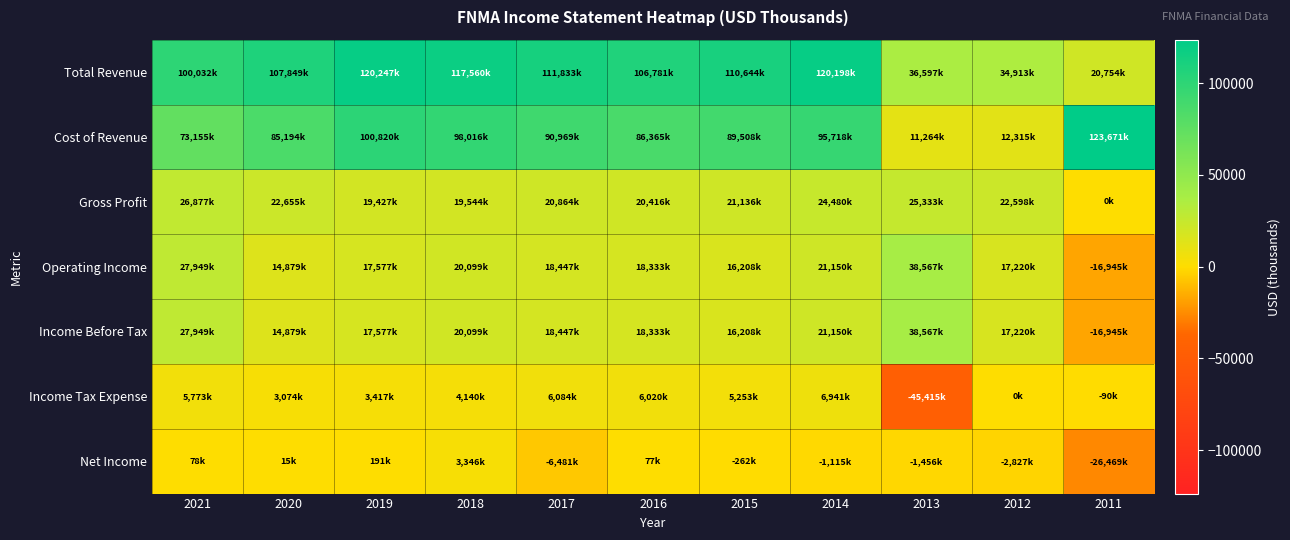

Which series has the largest range (max minus min)?

Cost of Revenue